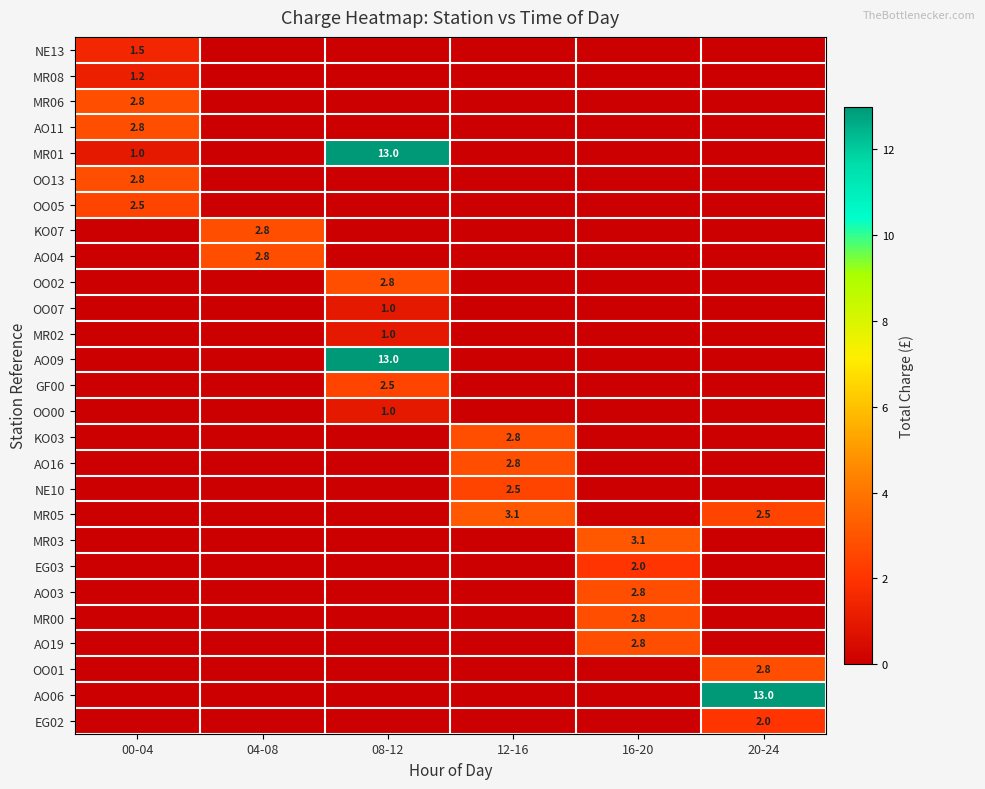

Is the value of MR05 at 20-24 greater than the value of EG03 at 16-20?

Yes